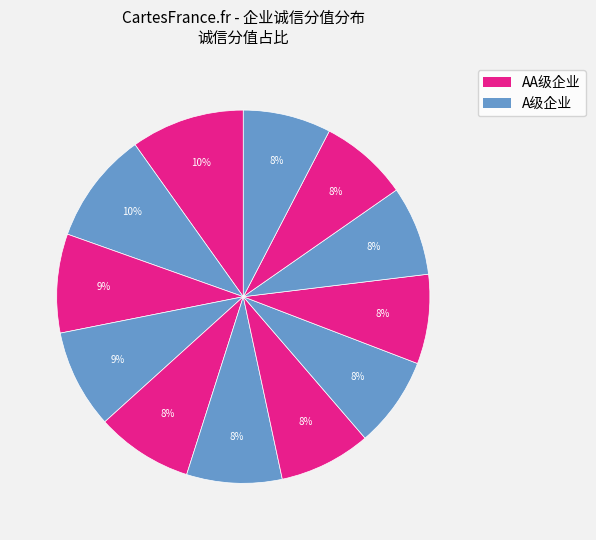

To the nearest percent, what is the difference between the largest and smallest slice percentages?

2%